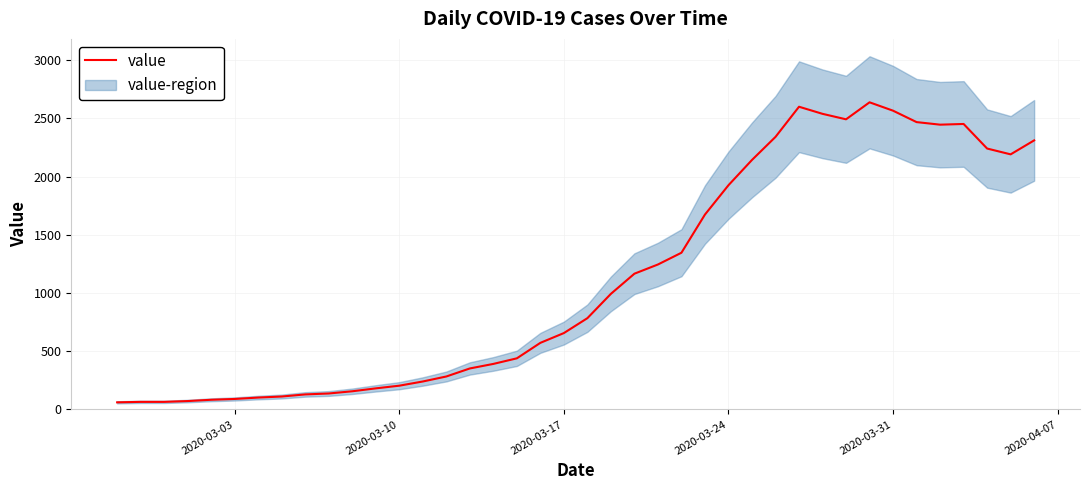

What is the maximum value shown in the chart?

2638